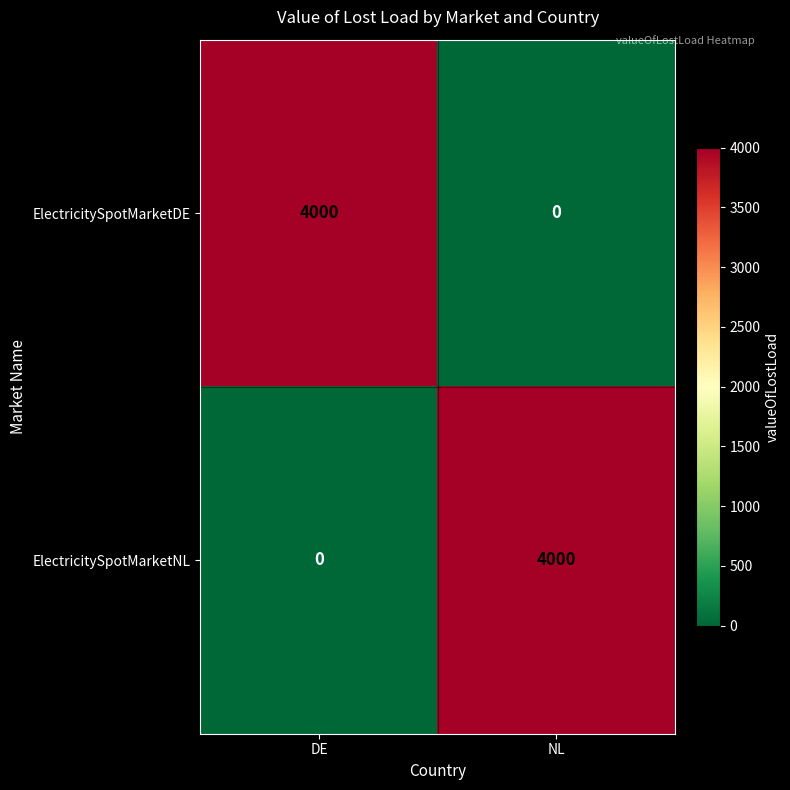

Reading left to right, transcribe all the data shown in this chart.

ElectricitySpotMarketDE: 4000	0
ElectricitySpotMarketNL: 0	4000